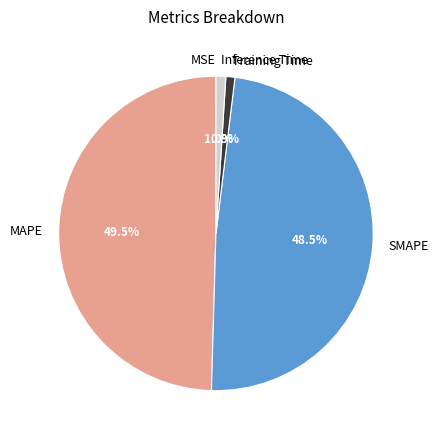

What portion of the pie excludes Inference Time?

99.0%